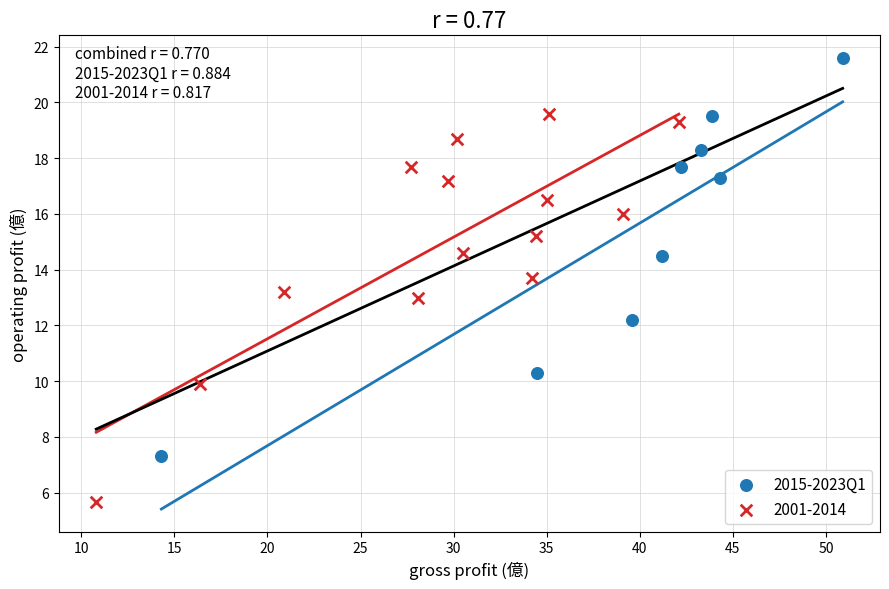

Which series contains the lowest Y value?

2001-2014